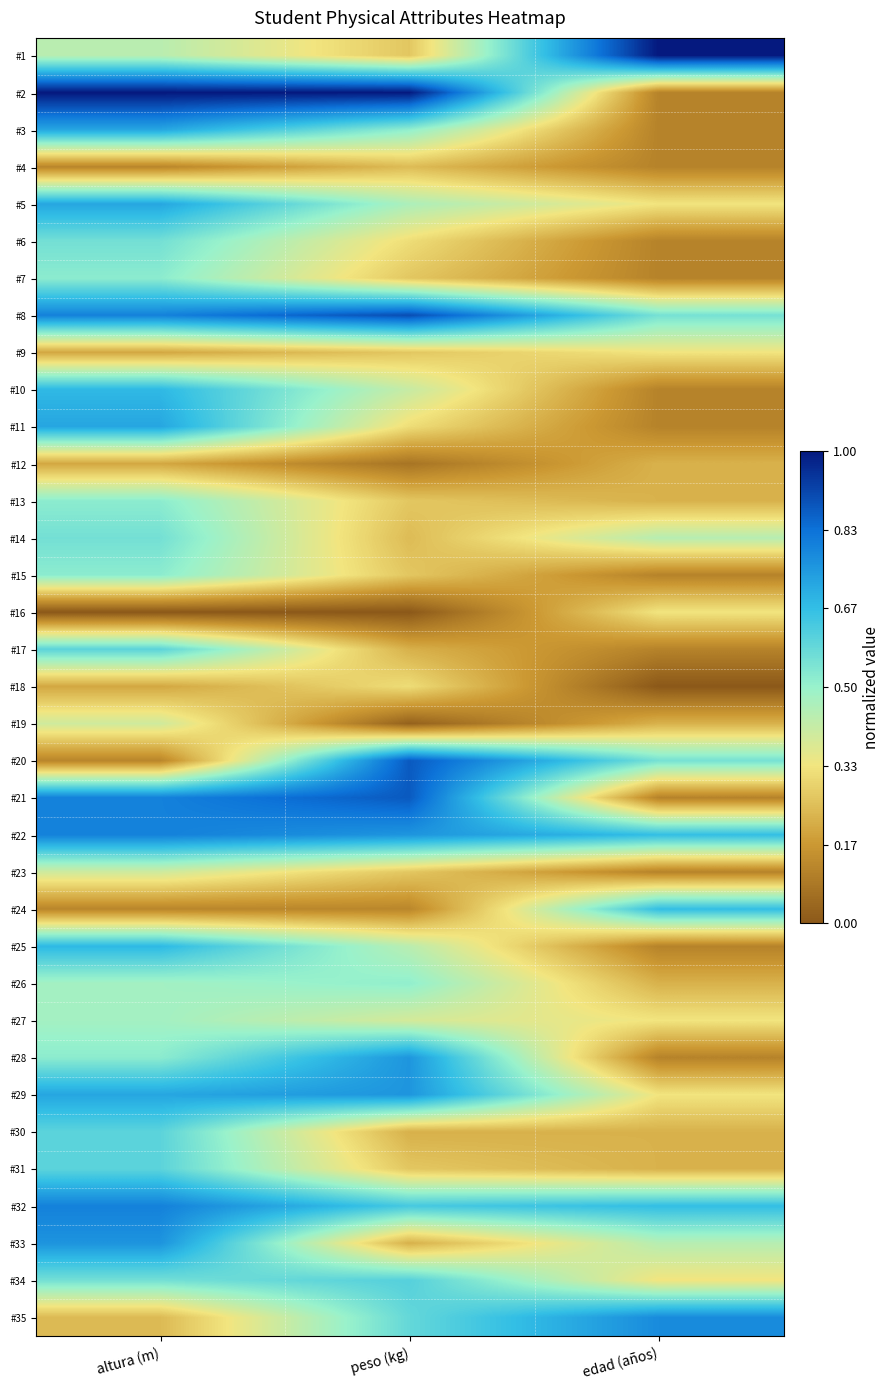

Which label corresponds to the smallest value in the chart?

altura (m)